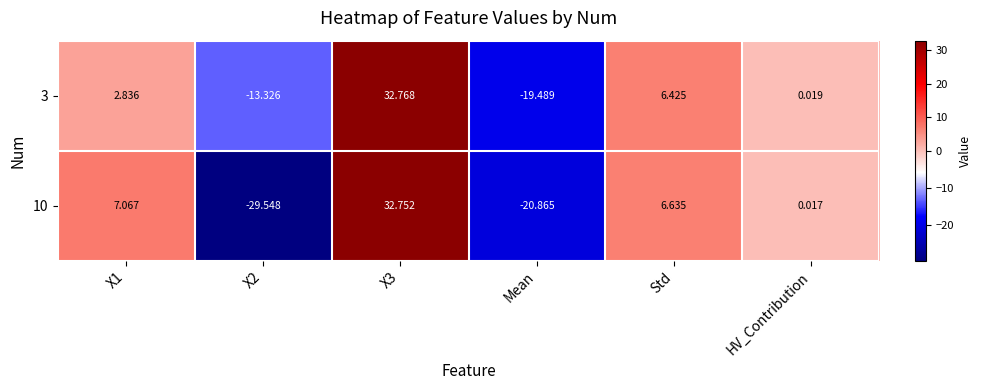

Where is 10 nearest to the value 1?

HV_Contribution